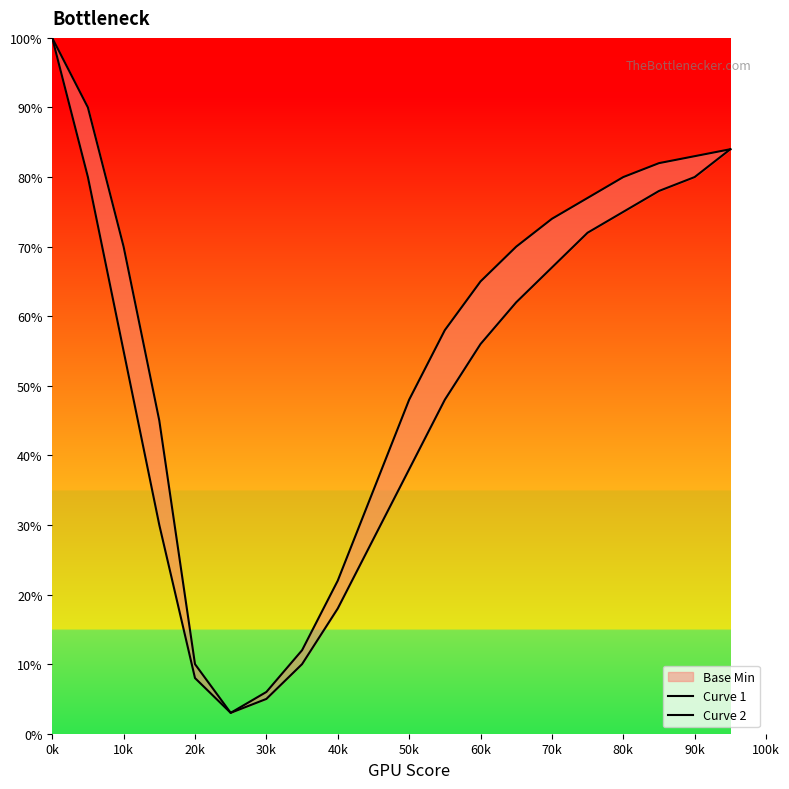

Is the value of Curve 1 at 0k greater than the value of Curve 2 at 70k?

Yes